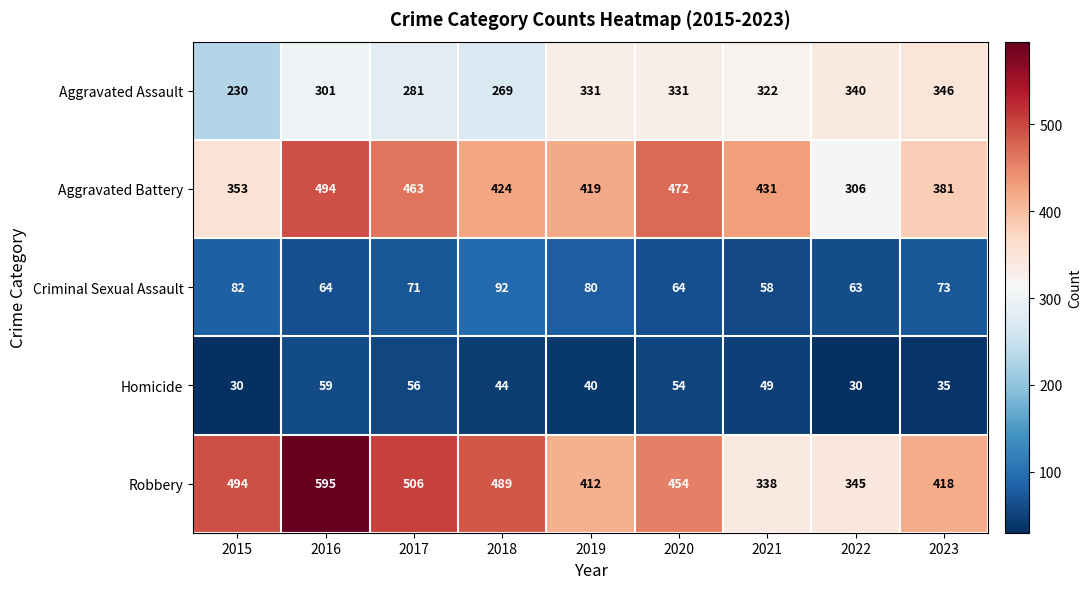

The Aggravated Assault series shows 123 at 2016. True or false?

False